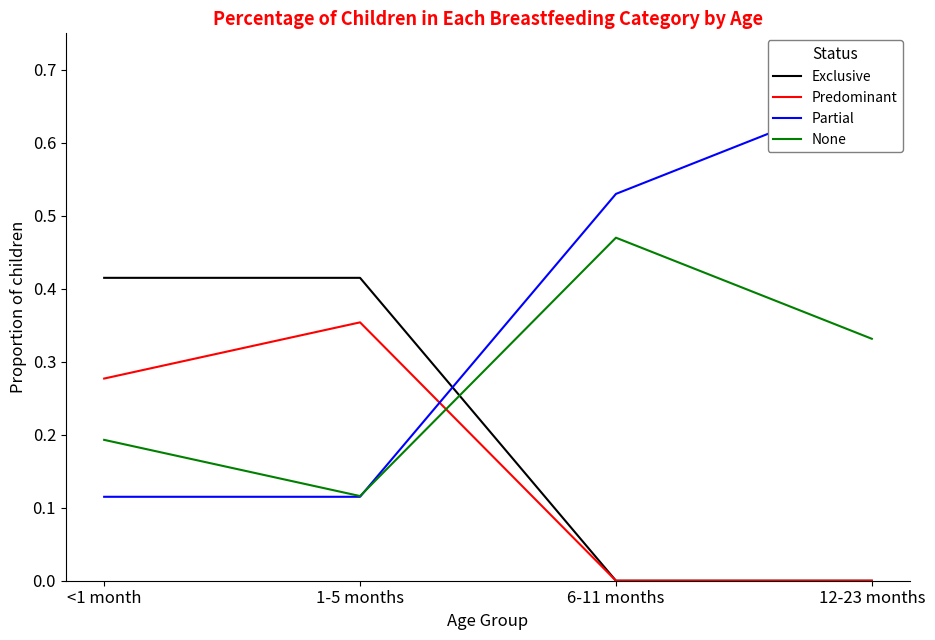

What is the average value of the Exclusive series?

0.2